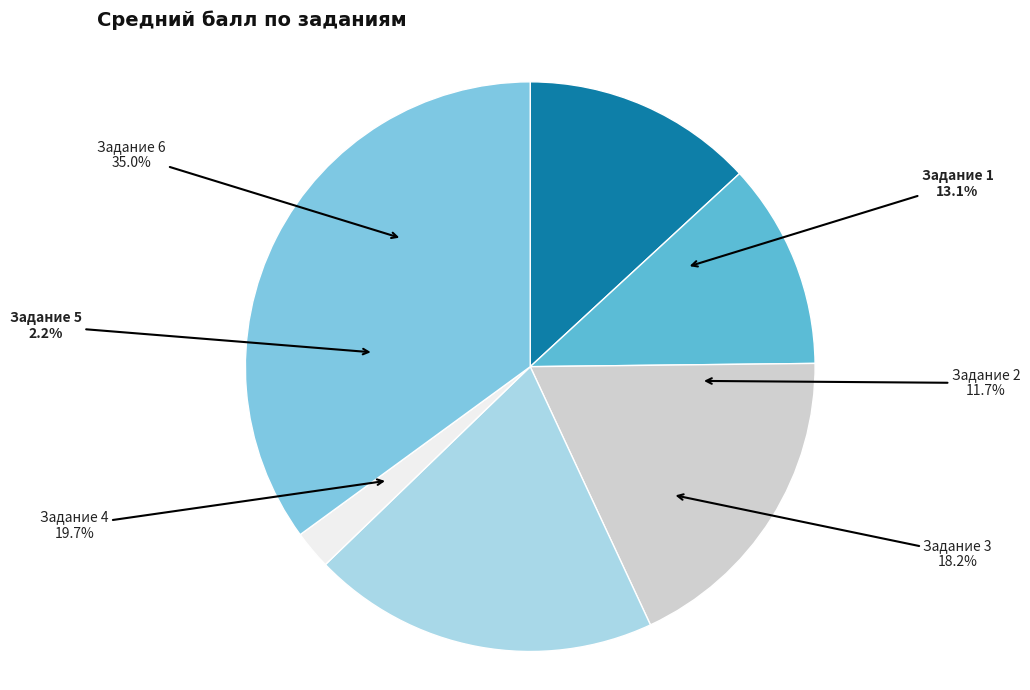

True or false: 3 accounts for 18% of the total.

True